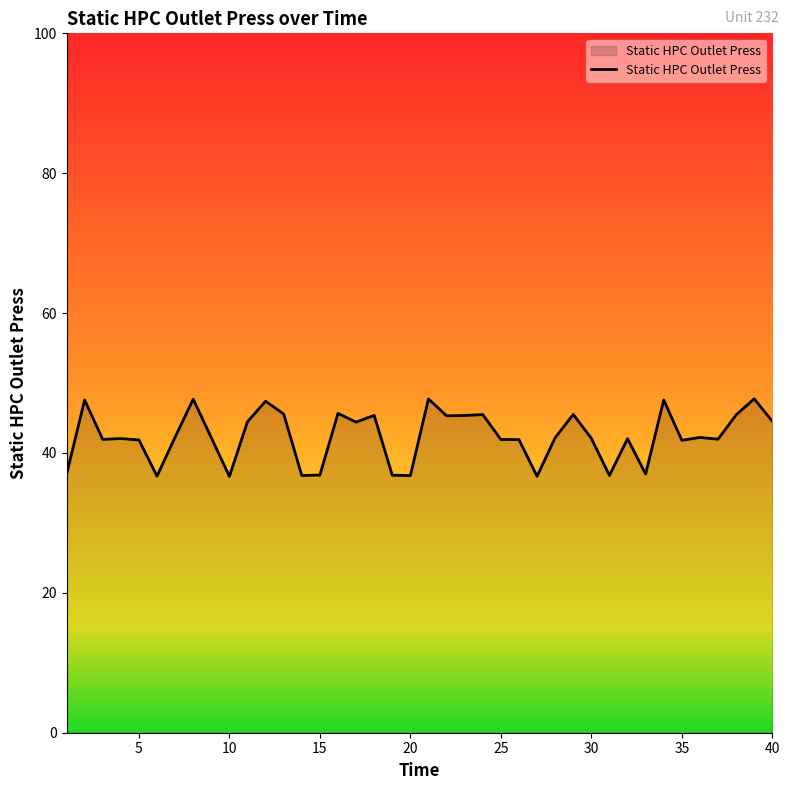

What is the greatest value displayed?

47.7